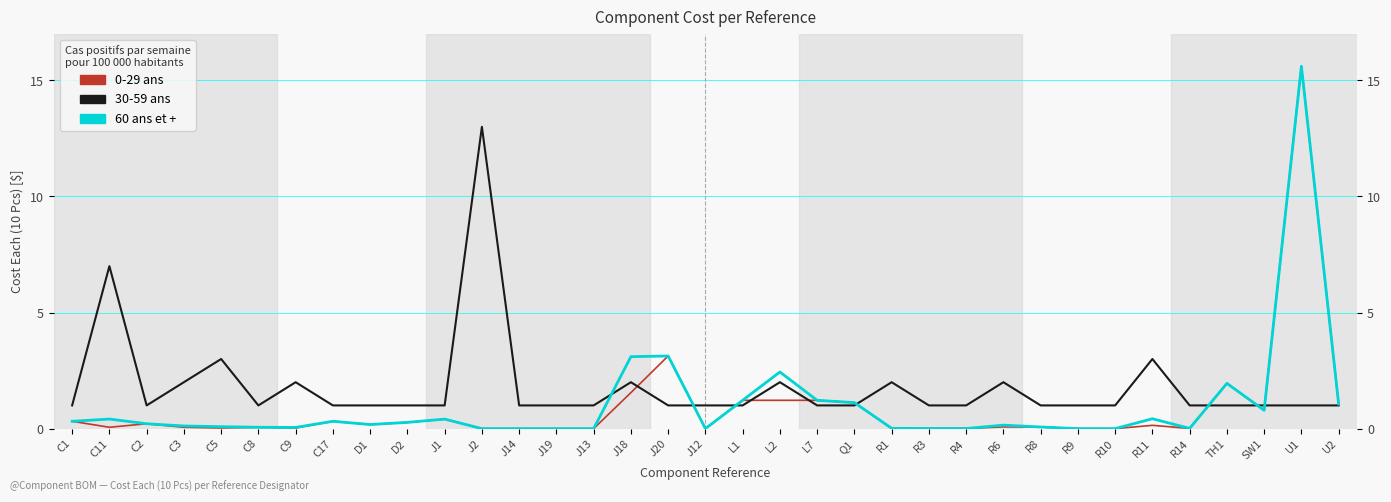

In 30-59 ans, how many points are higher than both neighbors (excluding endpoints)?

9